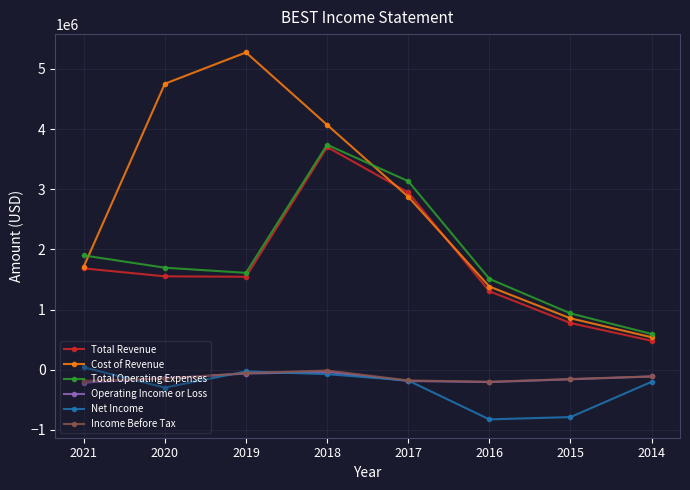

Is the value of Total Operating Expenses at 2015 greater than the value of Income Before Tax at 2015?

Yes